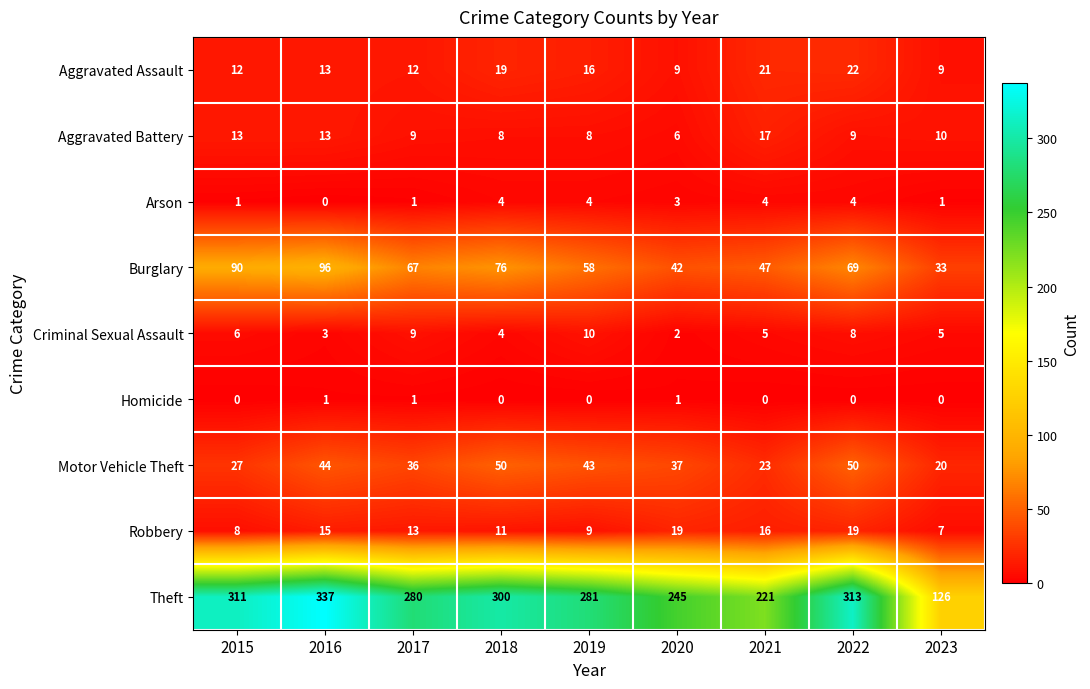

At which label is Aggravated Battery closest to 11?

2023